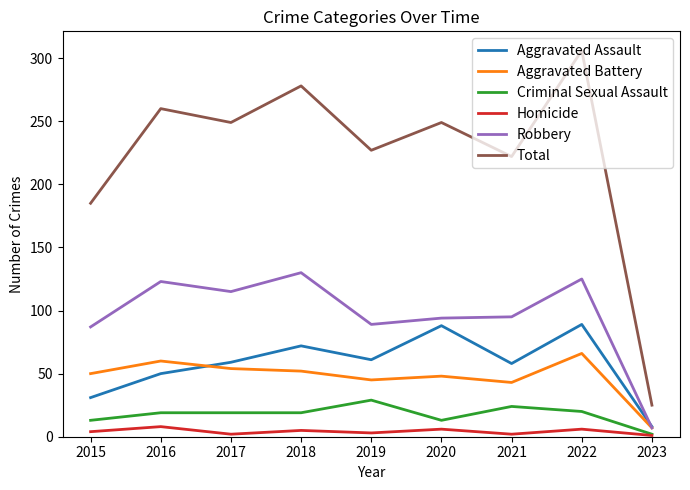

What is the sum of all Aggravated Assault values?

516